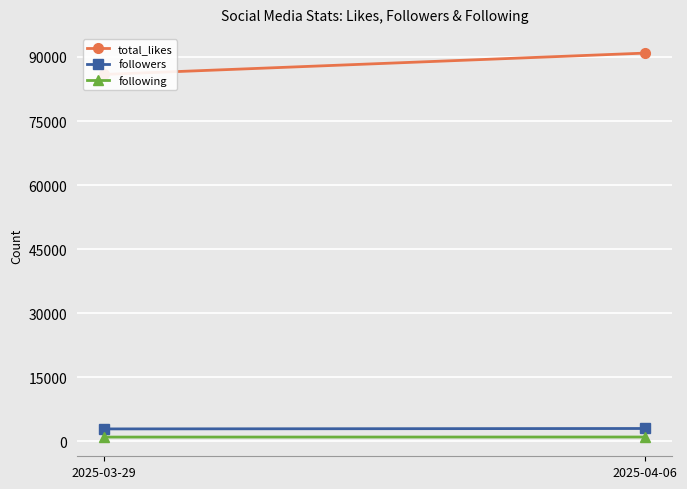

At 2025-03-29, list the series in order from largest to smallest.

total_likes, followers, following